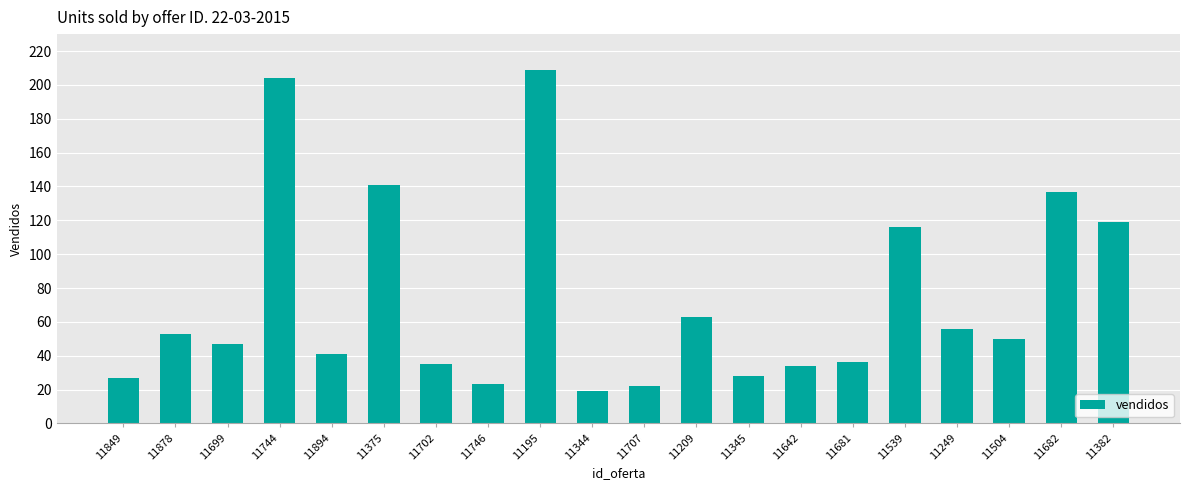

What is the difference between the values at 11539 and 11878?

63